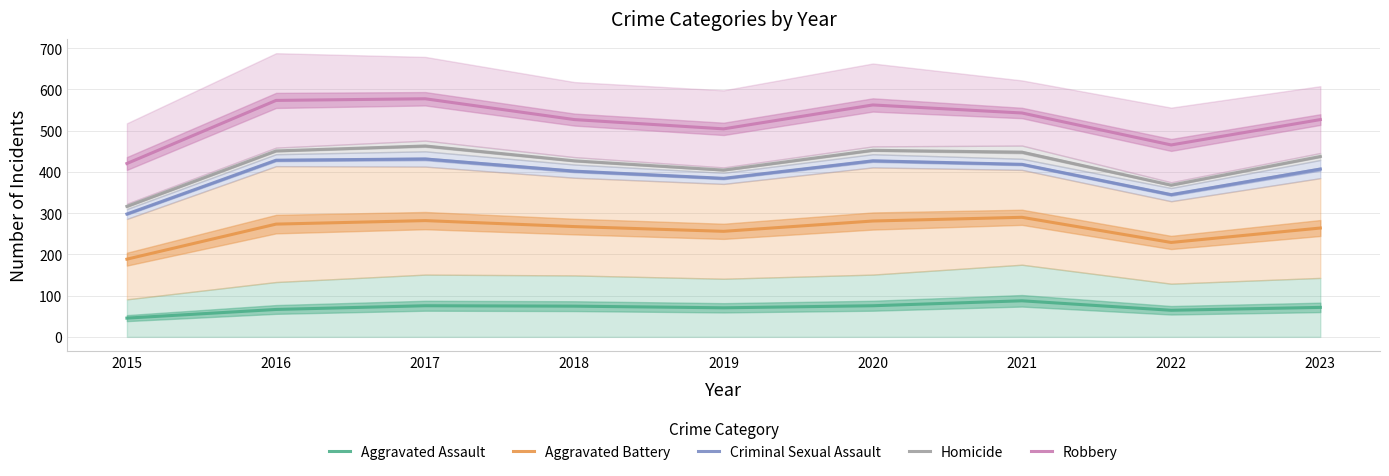

What is the difference between the Aggravated Assault values at 2017 and 2018?

1.0